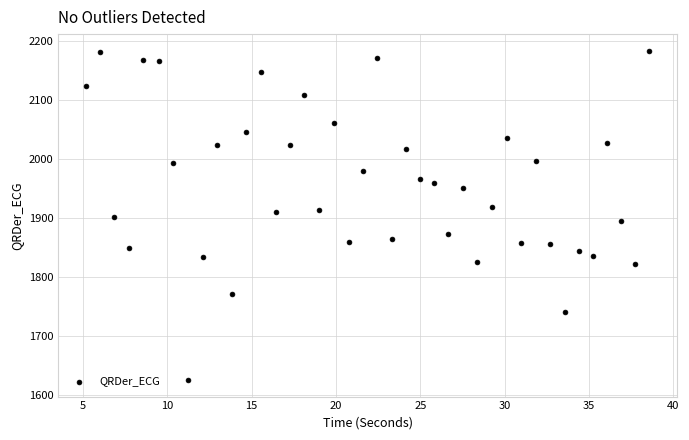

What is the range of X values (max minus min)?

33.3